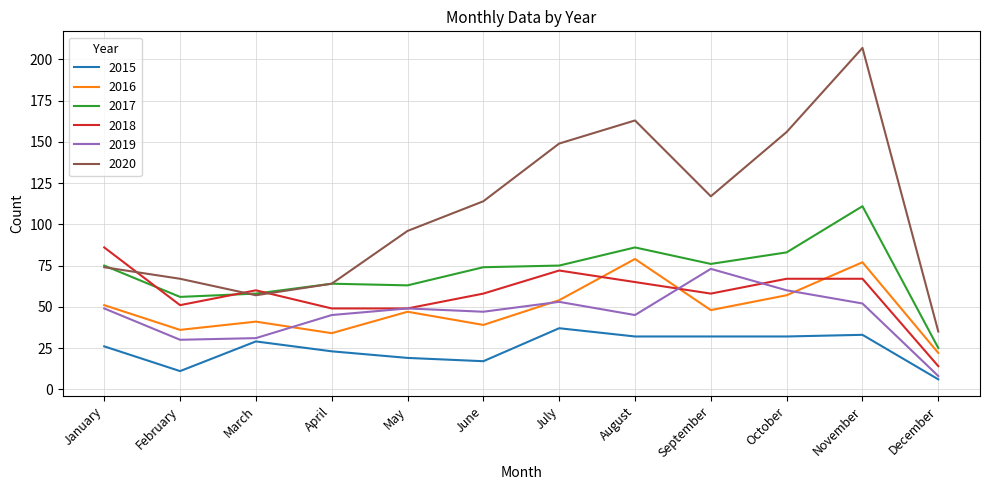

Reading left to right, extract all data points from this chart.

2015: 26	11	29	23	19	17	37	32	32	32	33	6
2016: 51	36	41	34	47	39	54	79	48	57	77	22
2017: 75	56	58	64	63	74	75	86	76	83	111	25
2018: 86	51	60	49	49	58	72	65	58	67	67	14
2019: 49	30	31	45	49	47	53	45	73	60	52	8
2020: 74	67	57	64	96	114	149	163	117	156	207	35